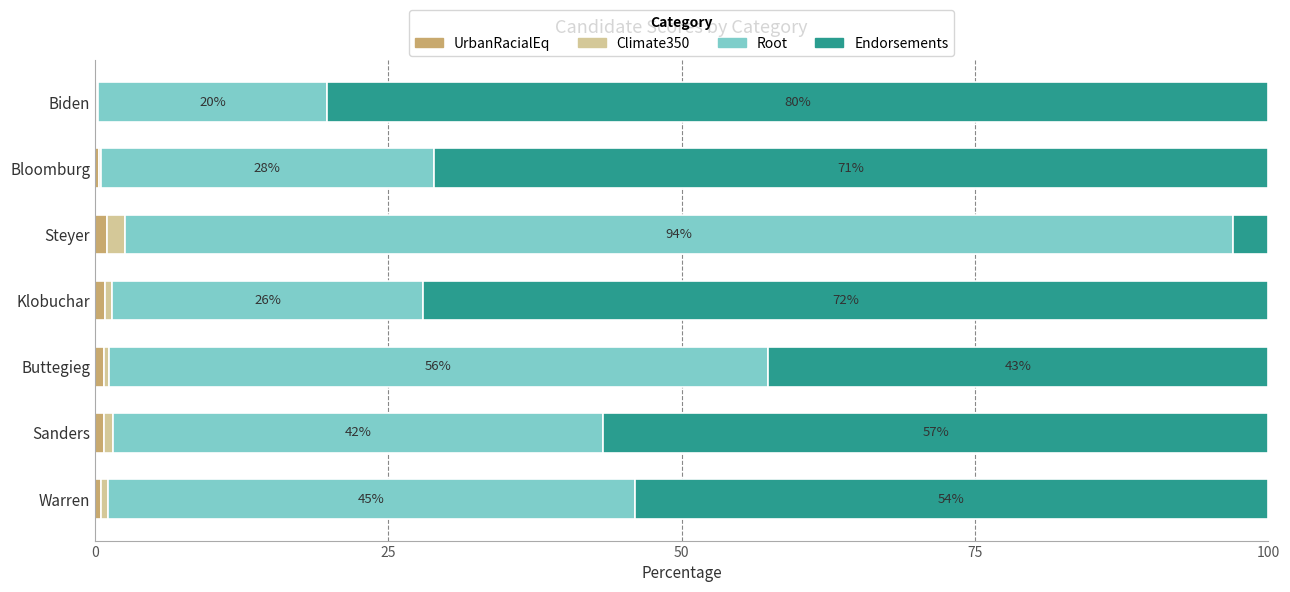

What is the sum of all UrbanRacialEq values?

4.4